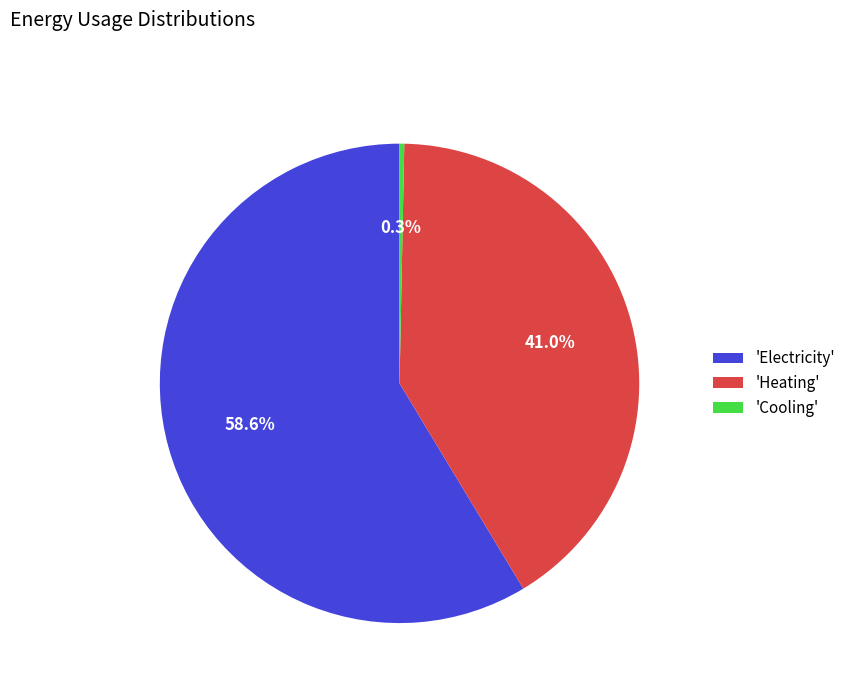

Count the number of slices in the pie.

3